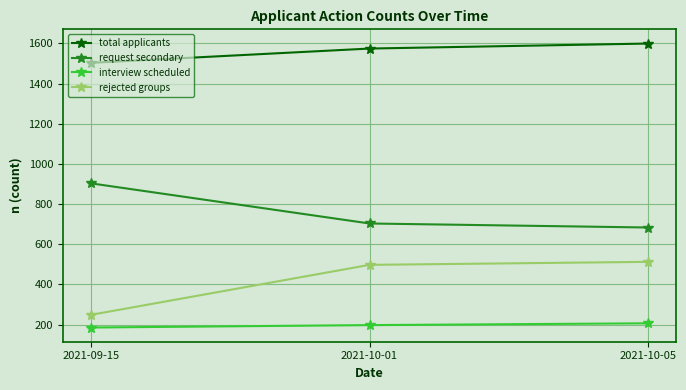

Which series has the largest range (max minus min)?

rejected groups